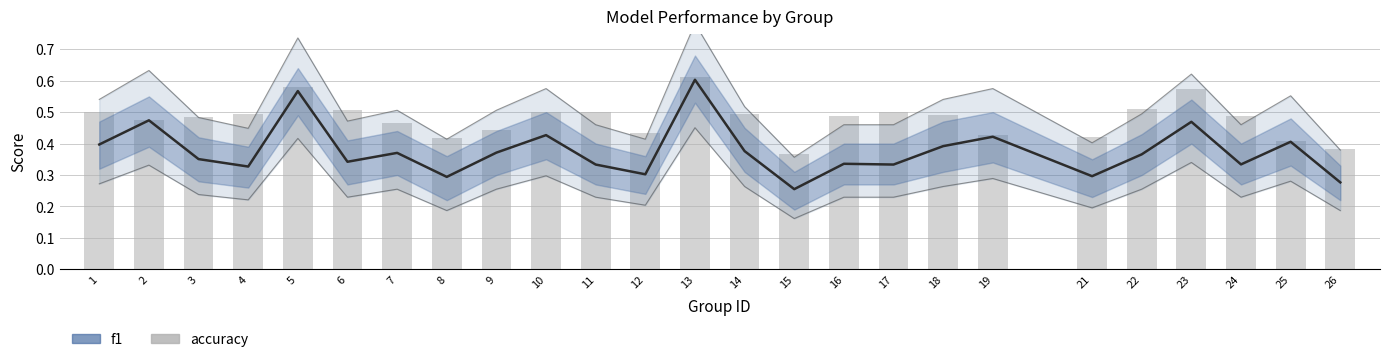

How many series are shown in this chart?

2